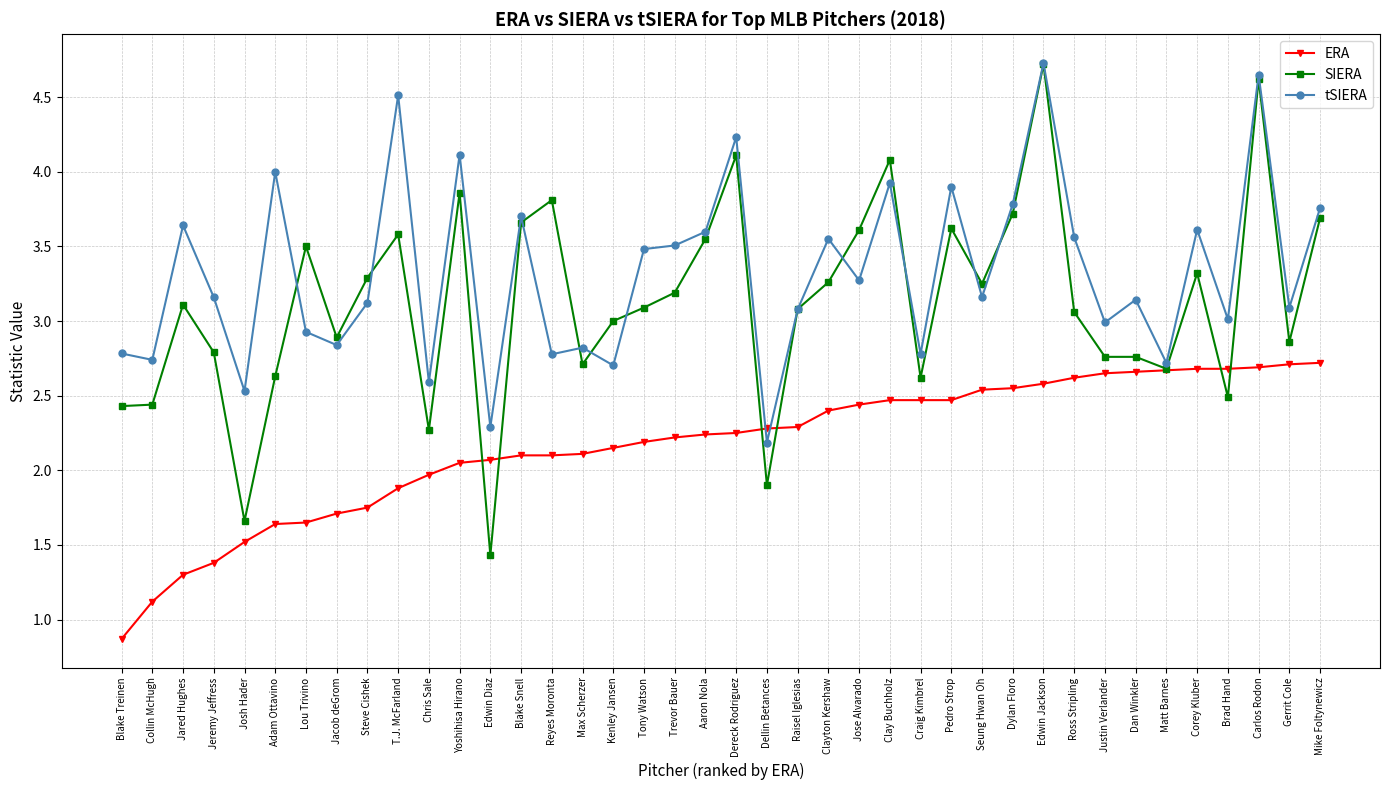

Rank the series by their average value, from lowest to highest.

ERA, SIERA, tSIERA